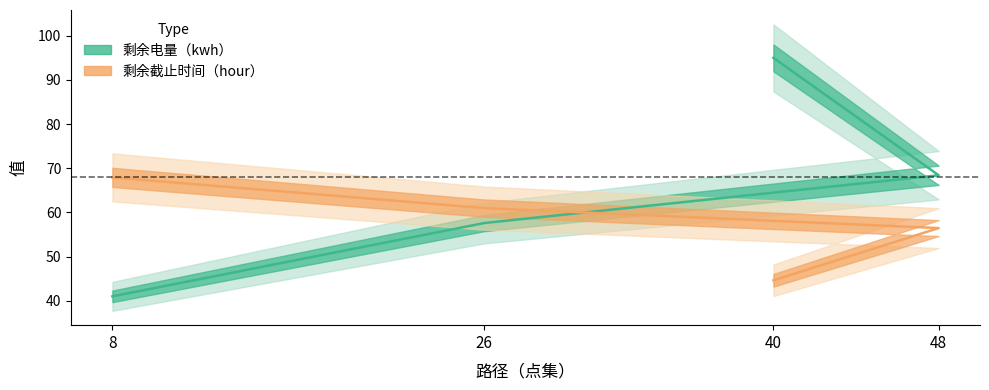

Which series changed the most between 8 and 26?

剩余电量（kwh）